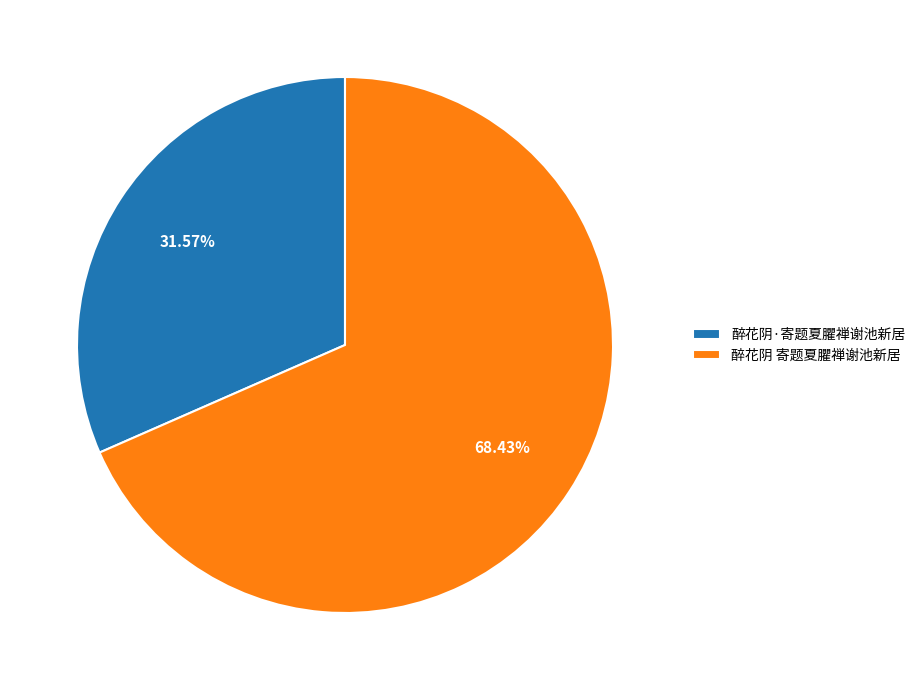

Count the number of slices in the pie.

2